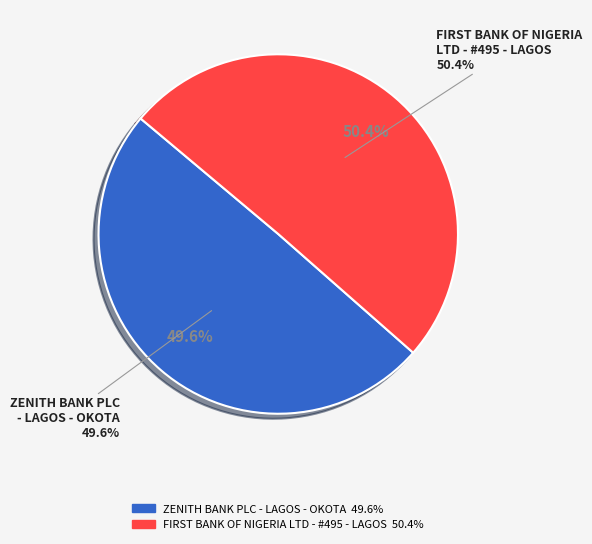

Which category accounts for the majority?

FIRST BANK OF NIGERIA LTD - #495 - LAGOS